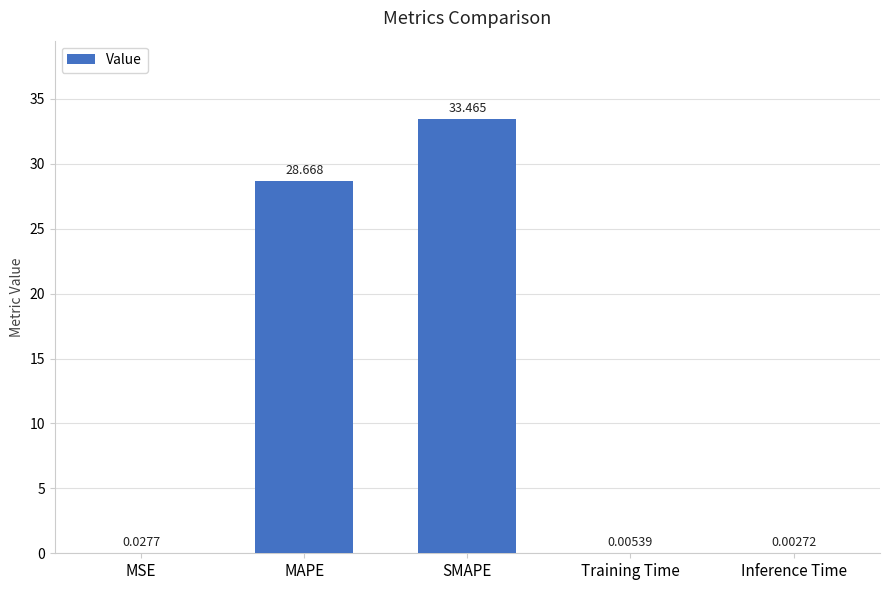

Which label corresponds to the largest value in the chart?

SMAPE